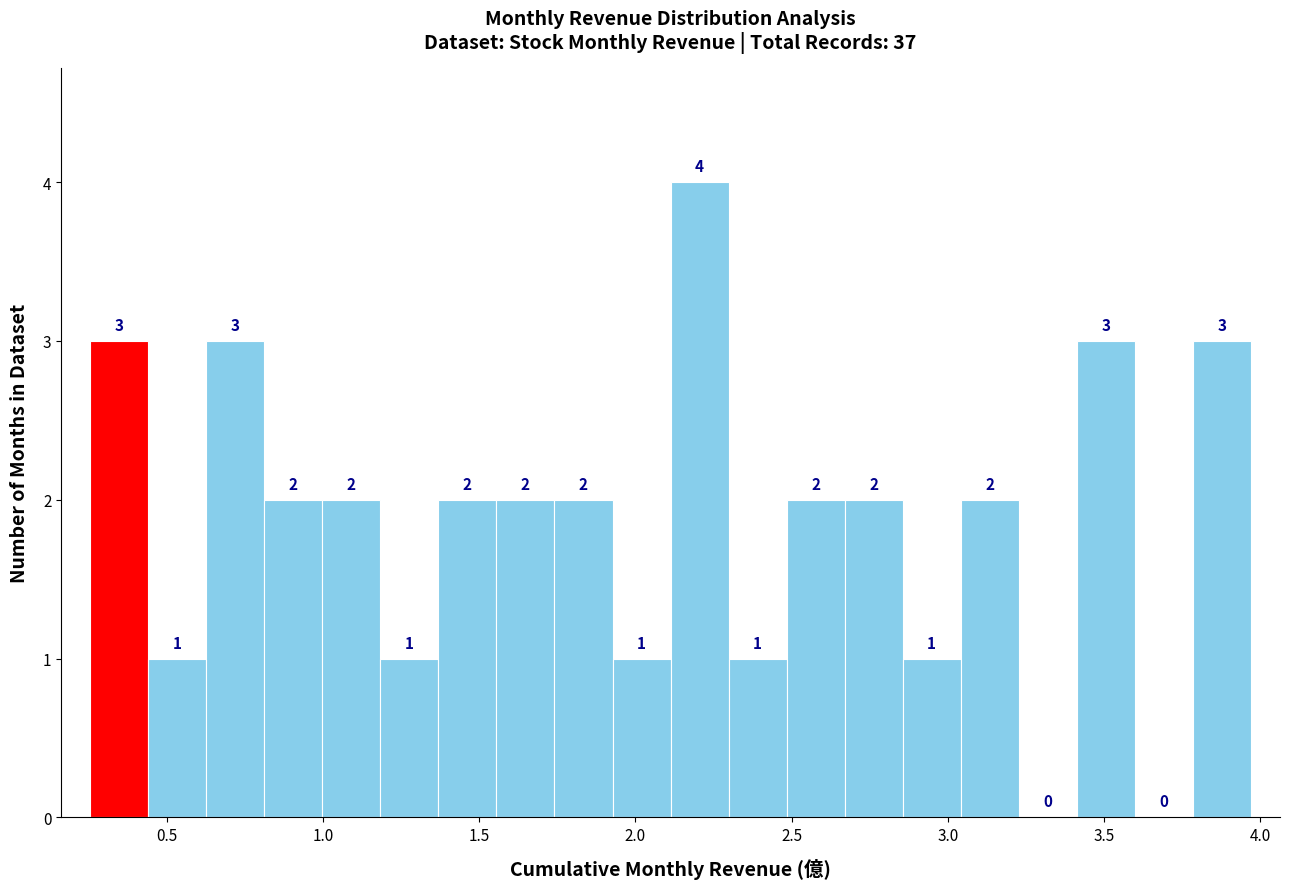

Around what value on the x-axis is the tallest bar? Give the approximate position of its centre, as read against the axis.

2.20